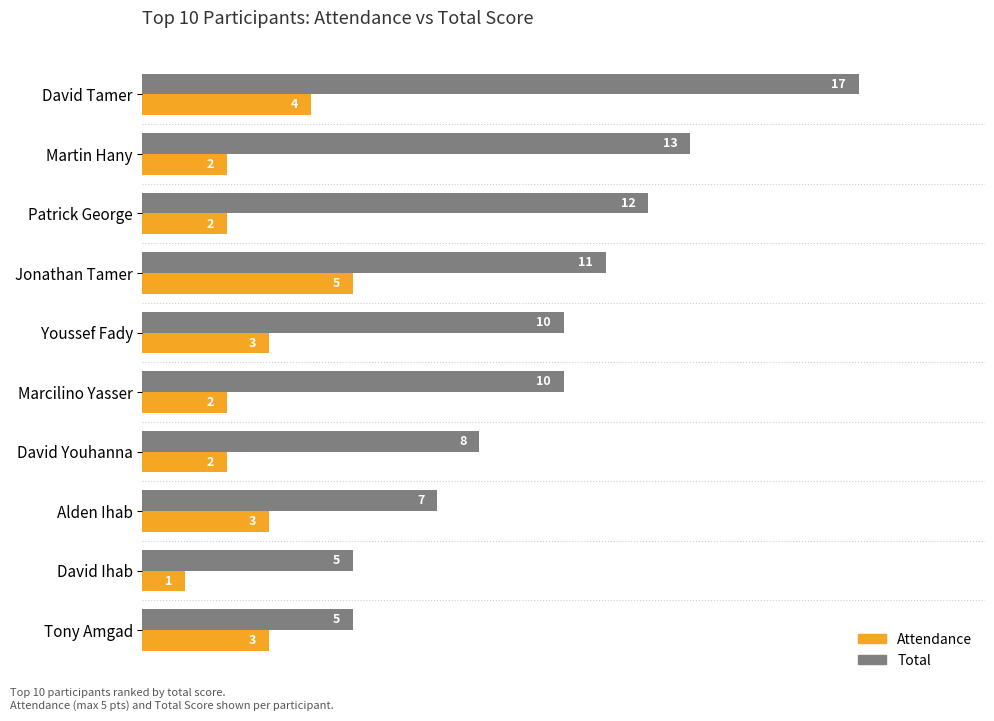

What is the difference between the maximum and minimum values in the Attendance series?

4